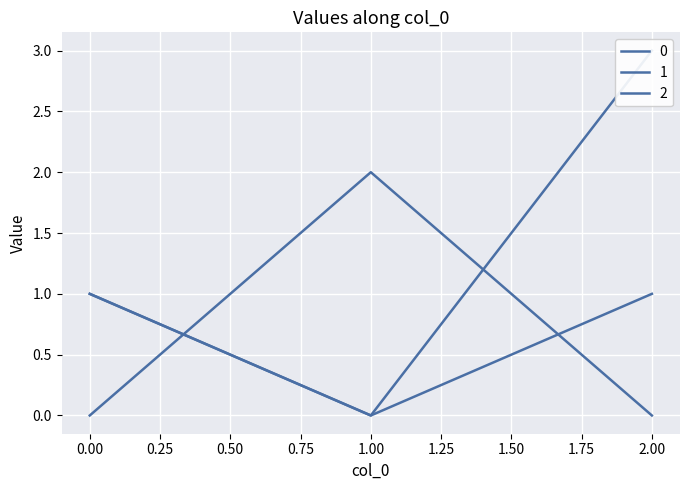

Count the 0 values in the range 0 to 1.

3